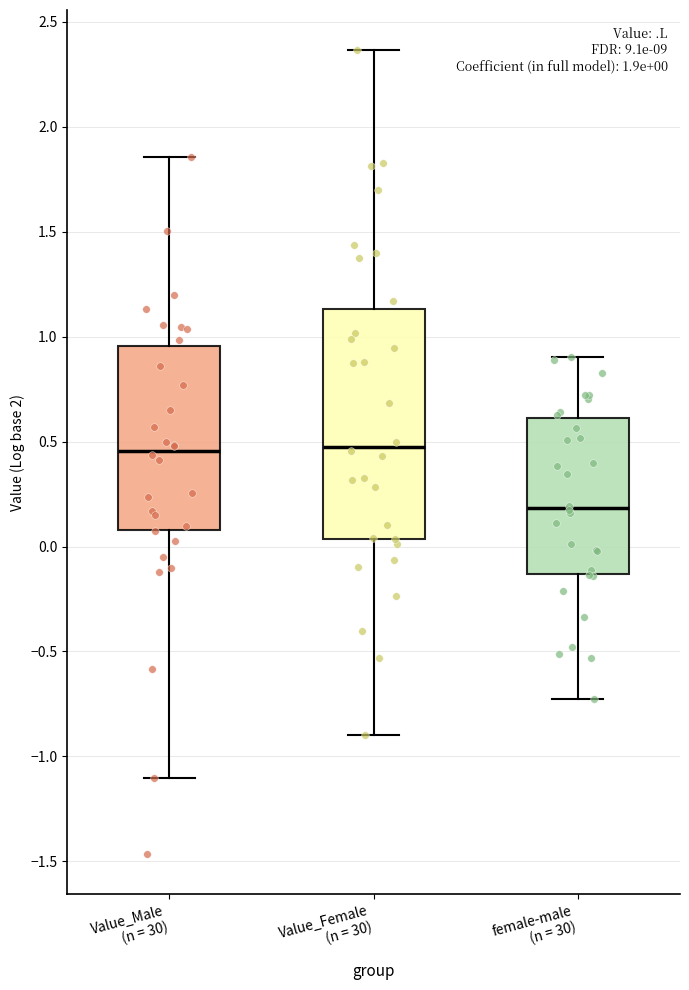

Comparing the boxes themselves (not the whiskers), which one is the tallest?

Value_Female (n = 30)